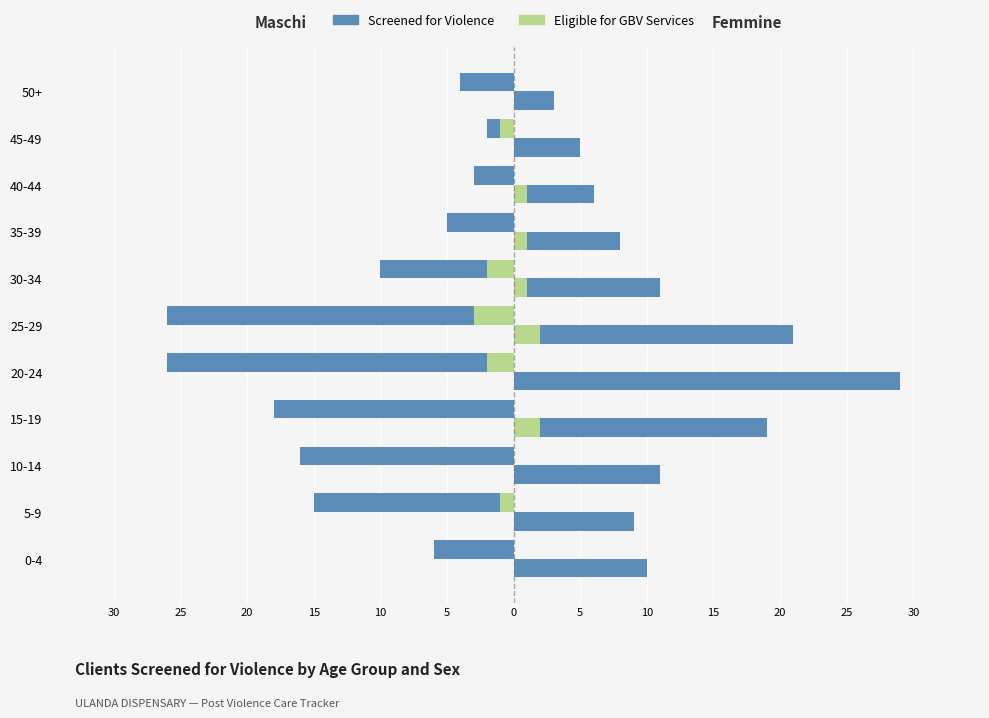

Are the bars horizontal?

Yes